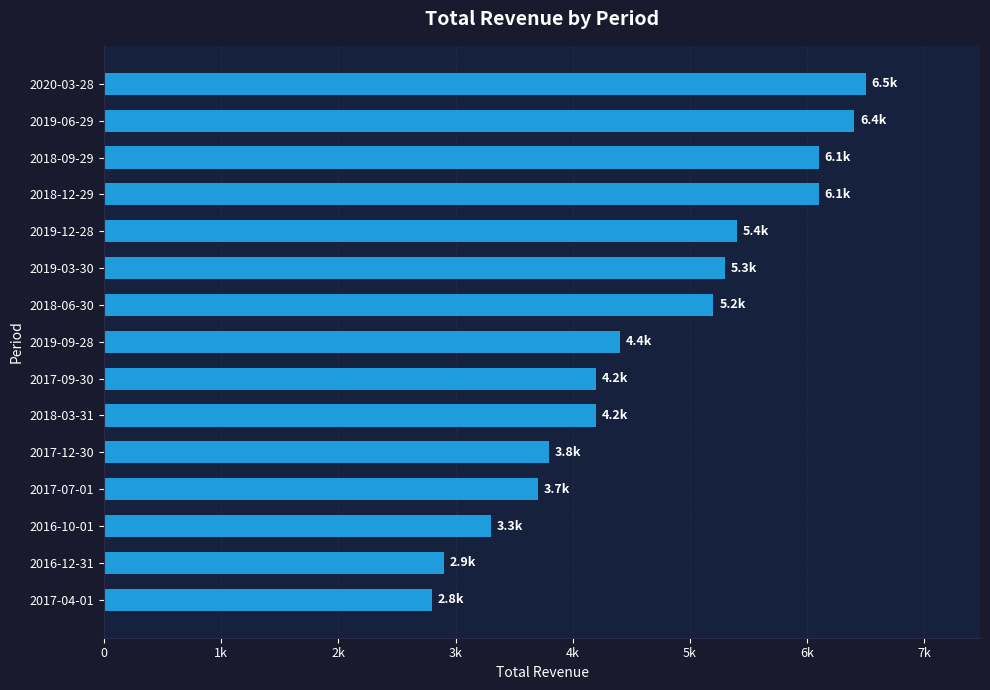

Are the bars grouped side by side (vs. stacked)?

No